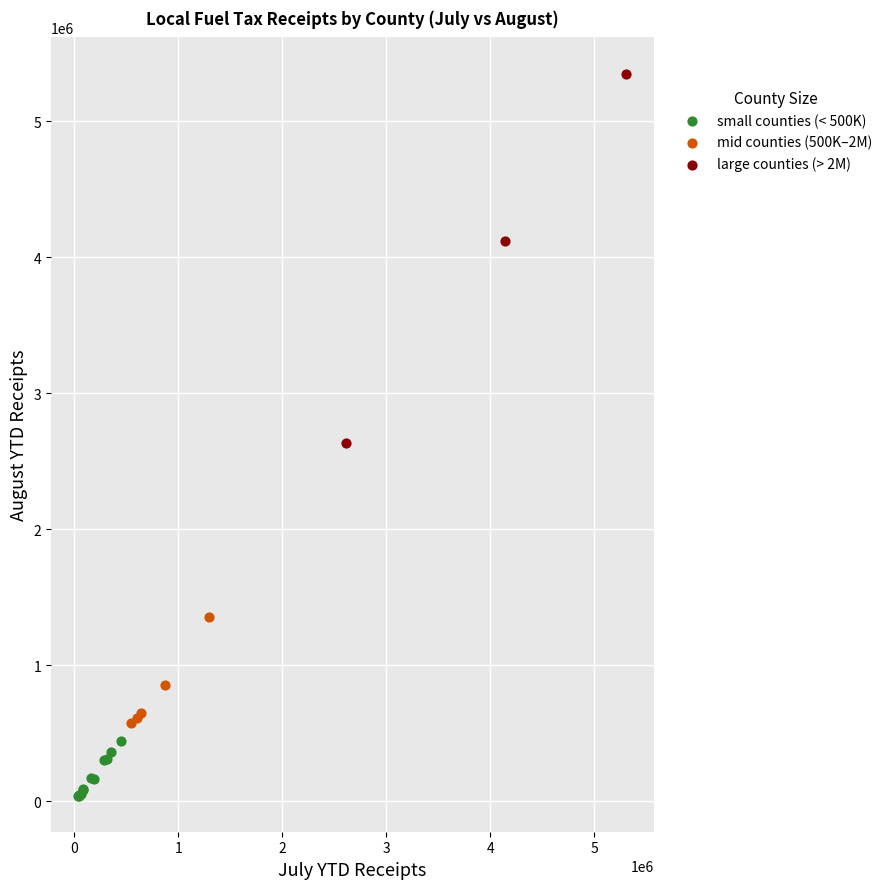

Which series has the largest Y range (max minus min)?

large counties (> 2M)